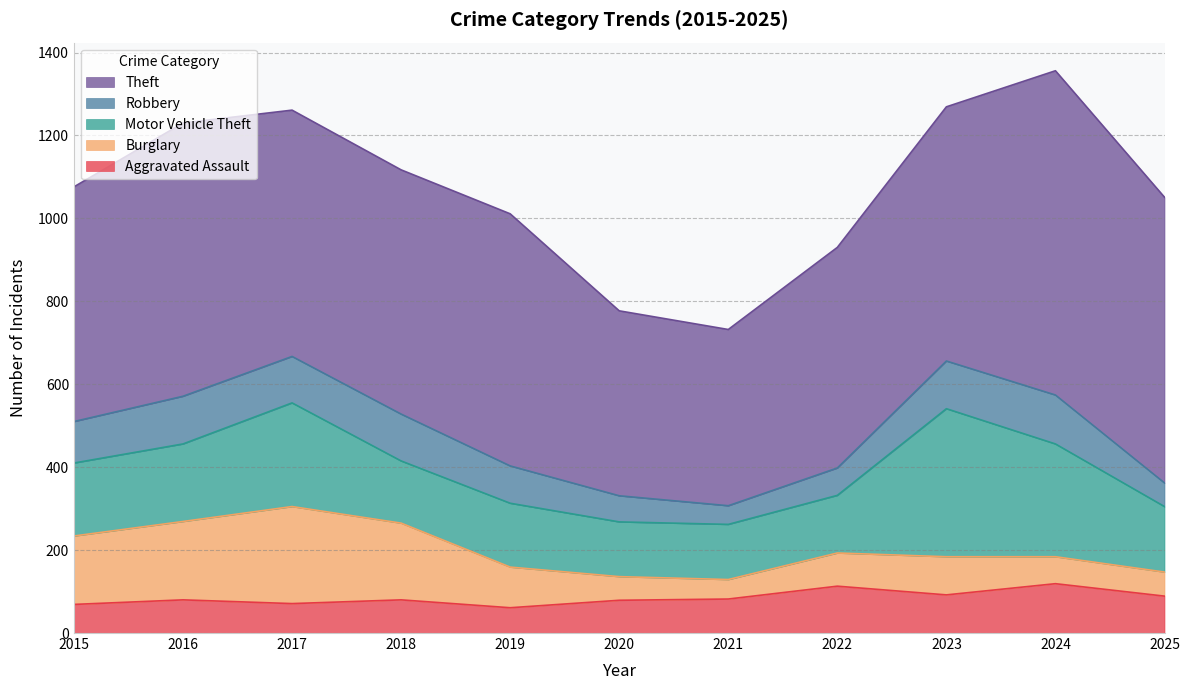

What is the value of the Aggravated Assault point at the 6th from the left?

79